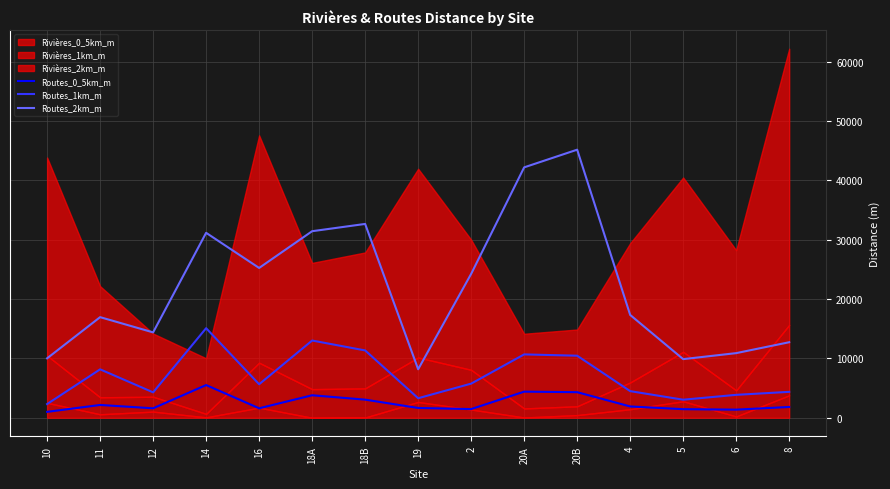

True or false: Routes_0_5km_m and Routes_2km_m cross at least once.

False